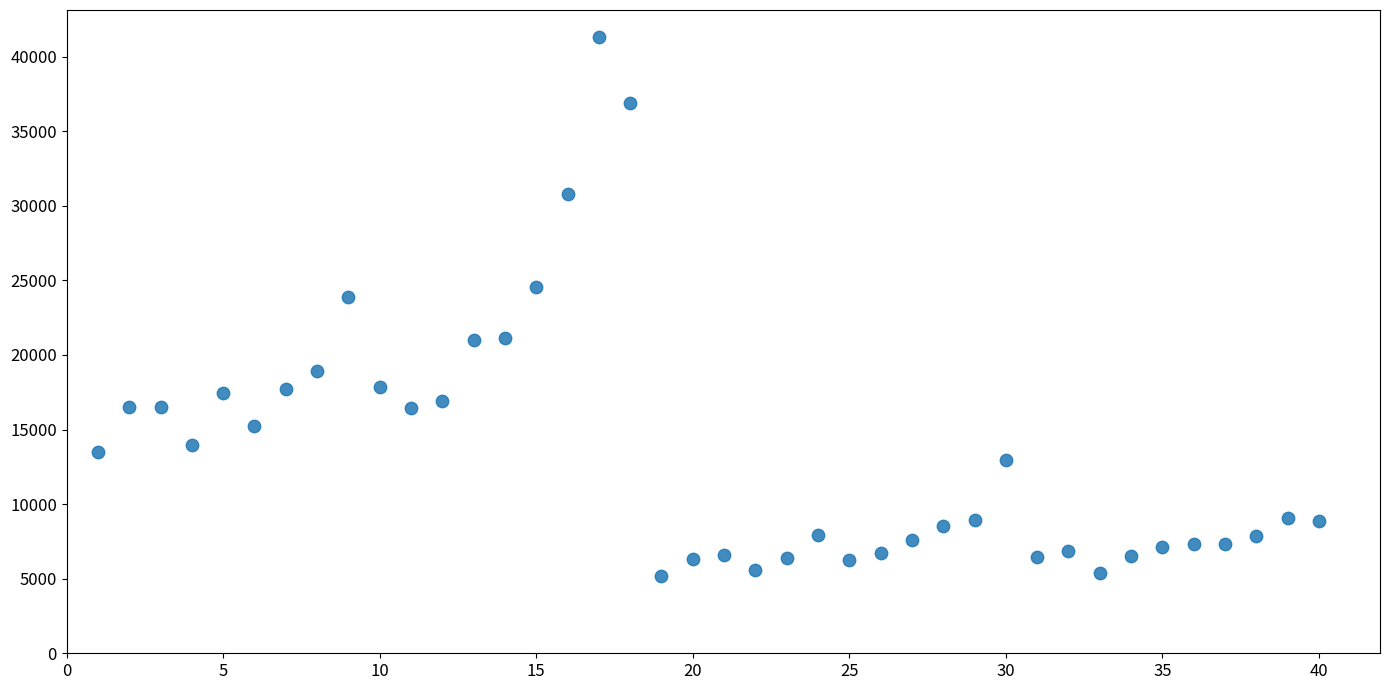

What Y value in the scatter plot is closest to 23233?

23875.0